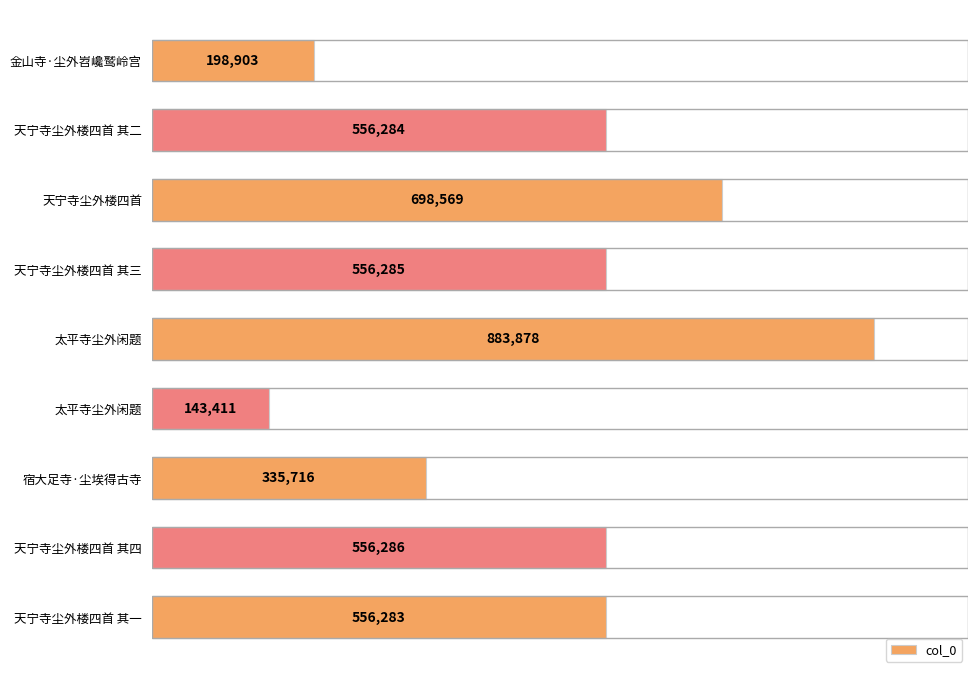

Are the bars horizontal?

Yes